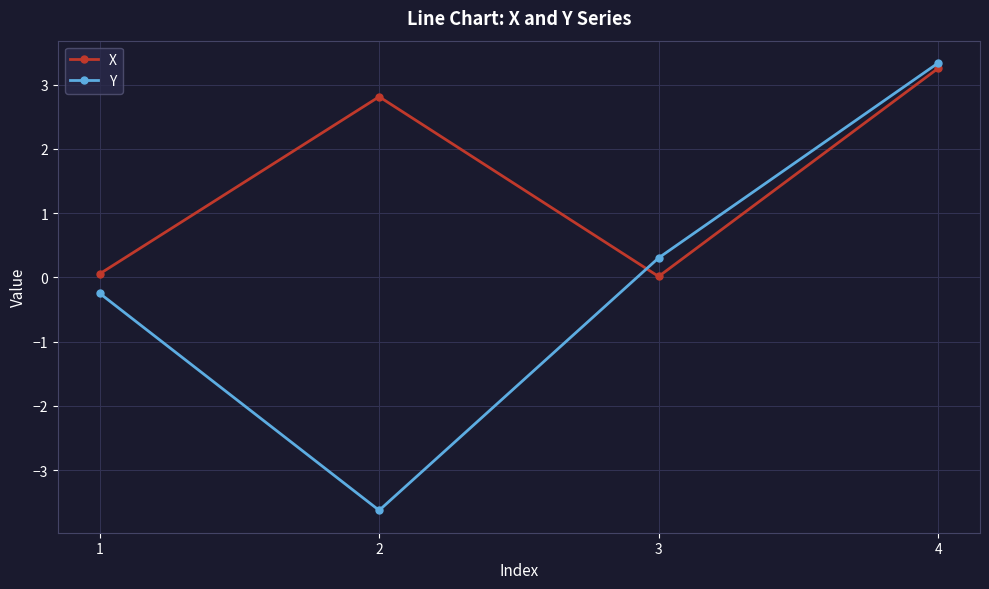

What is the difference between the highest and lowest values at 3?

0.3